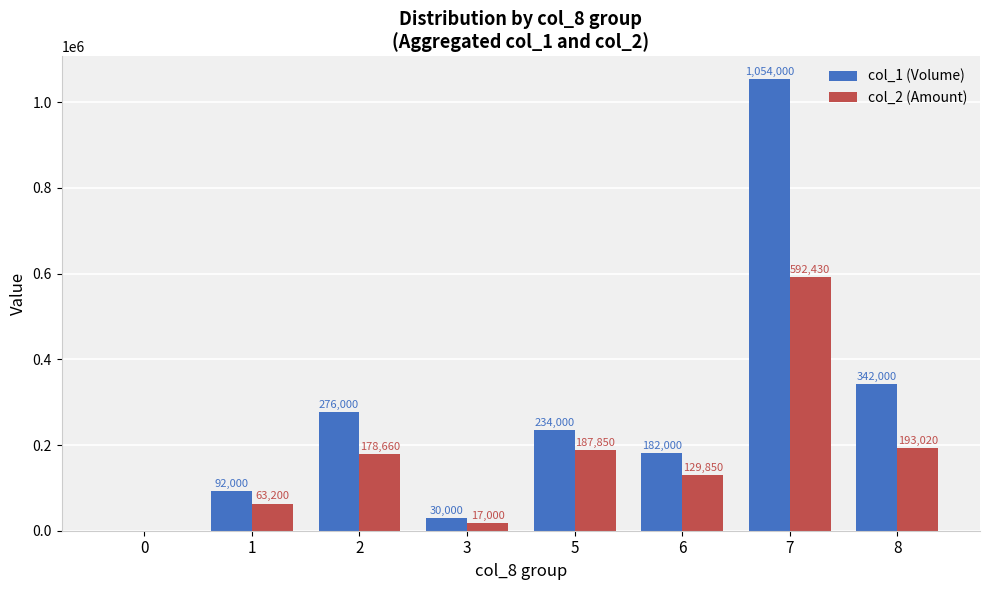

What is the sum of the col_2 (Amount) values at 3 and 5?

204850